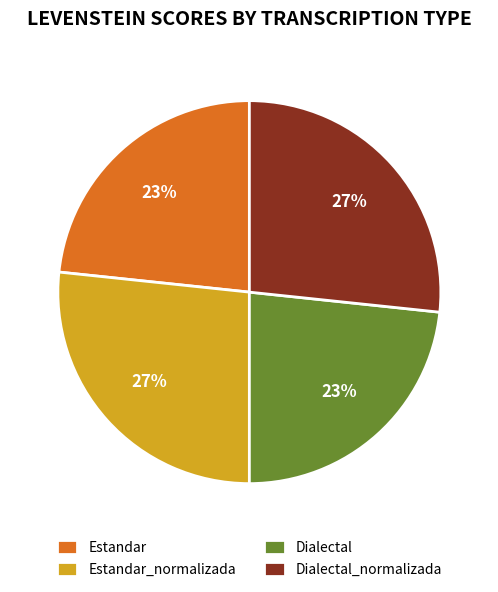

Between Dialectal and Dialectal_normalizada, which is larger?

Dialectal_normalizada